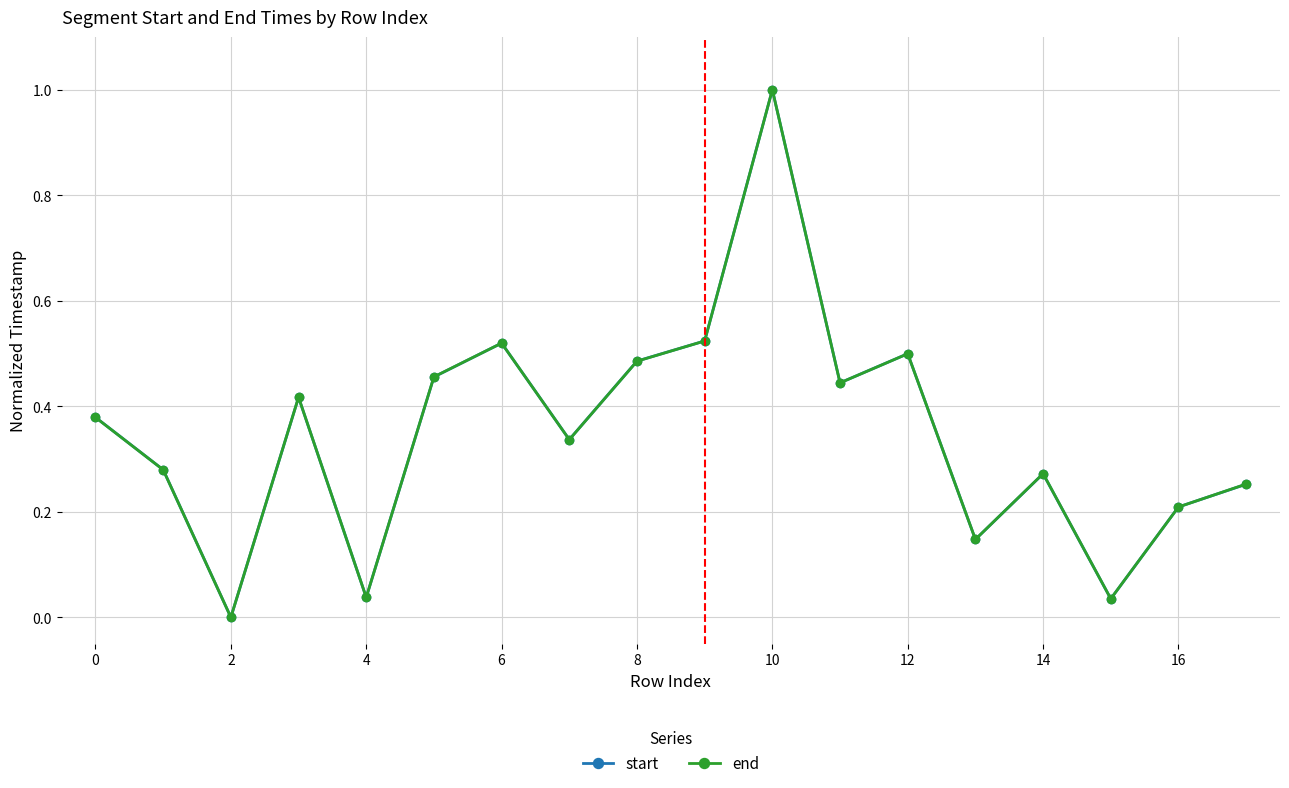

In start, how many points are lower than both neighbors (excluding endpoints)?

6